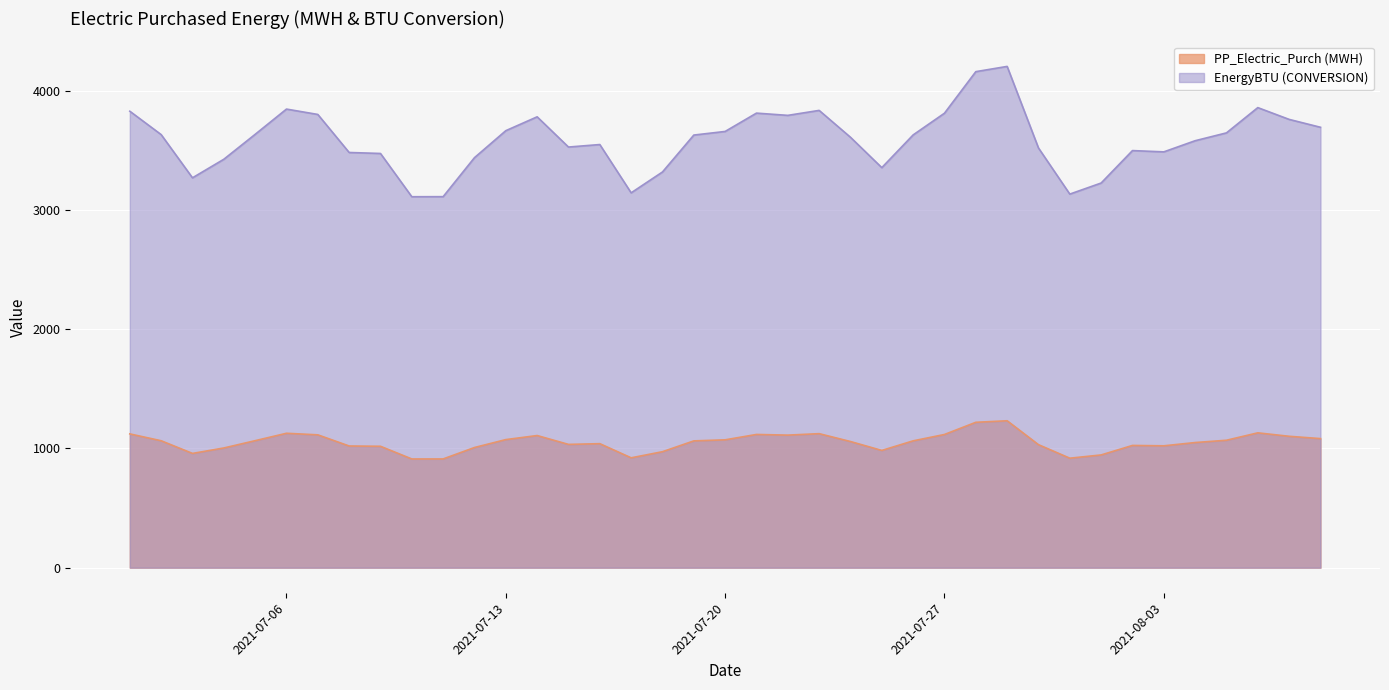

In EnergyBTU (CONVERSION), how many points are higher than both neighbors (excluding endpoints)?

8